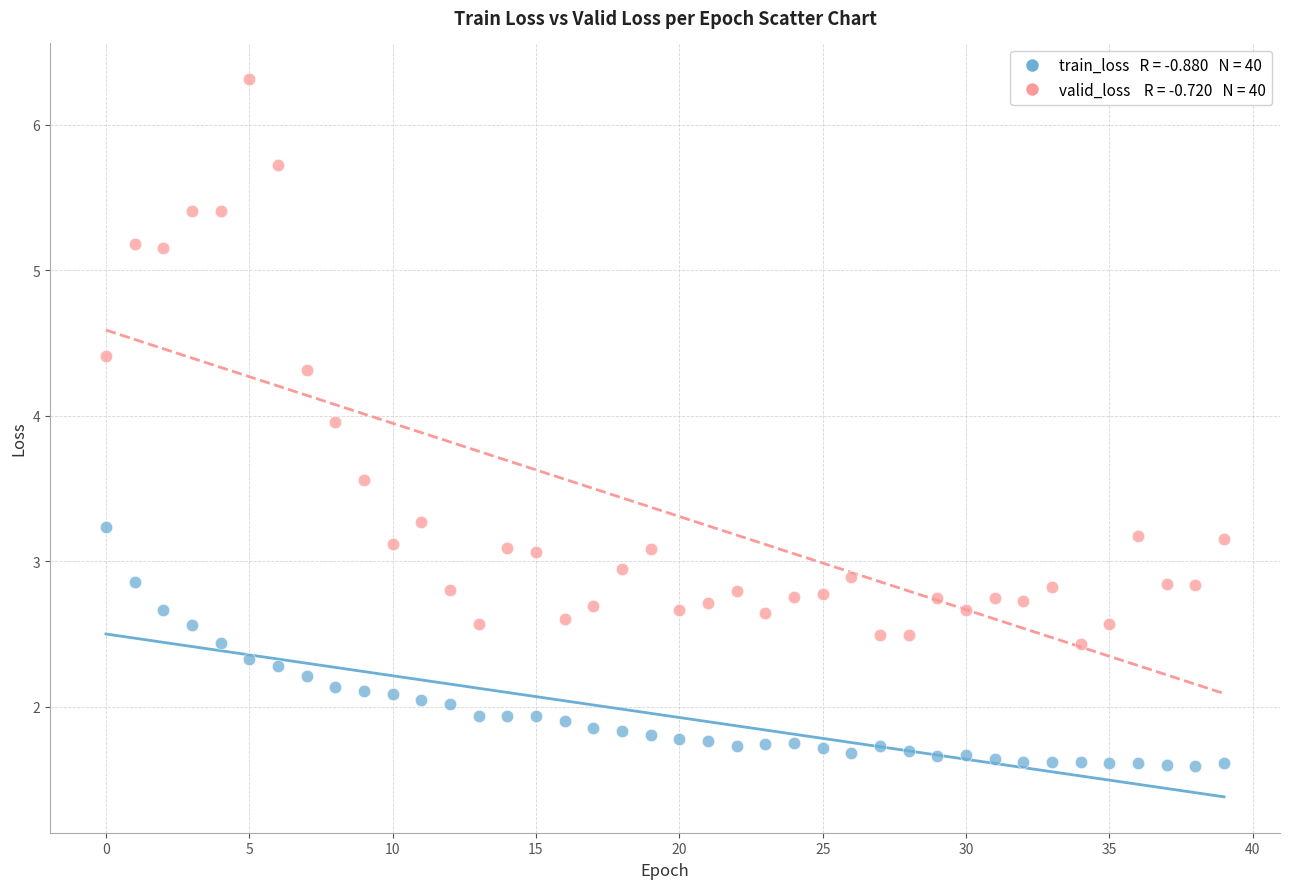

Across all data points, what is the range of Y values (max minus min)?

4.7